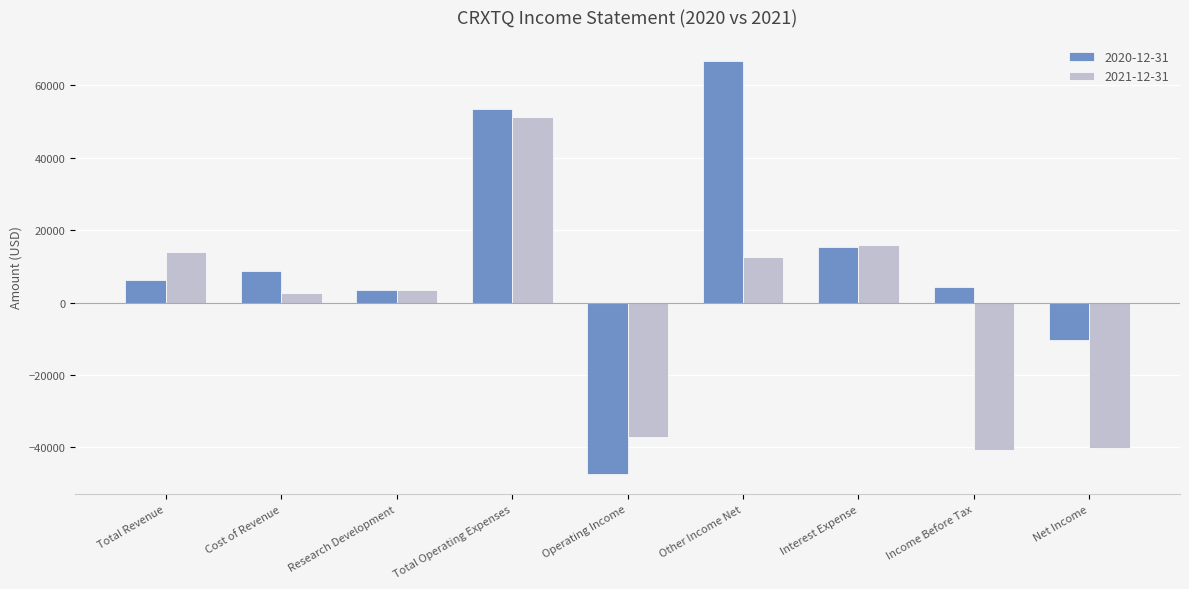

What is the highest value of the 2020-12-31 series?

66900